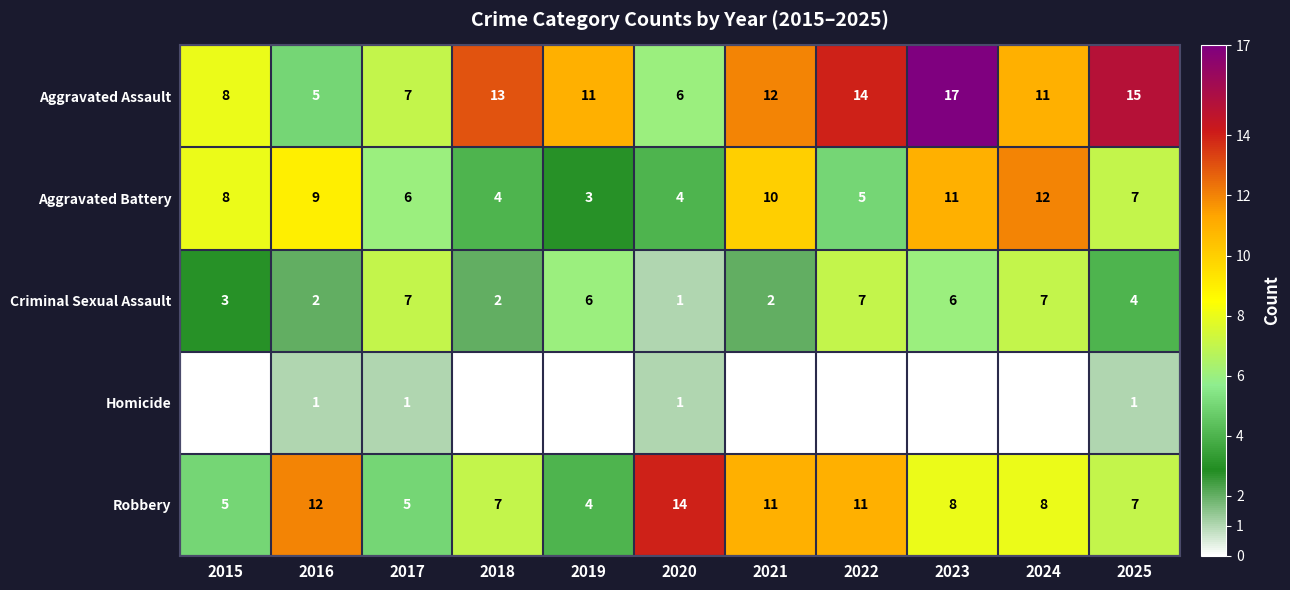

Which category has the lowest value across all series?

2015